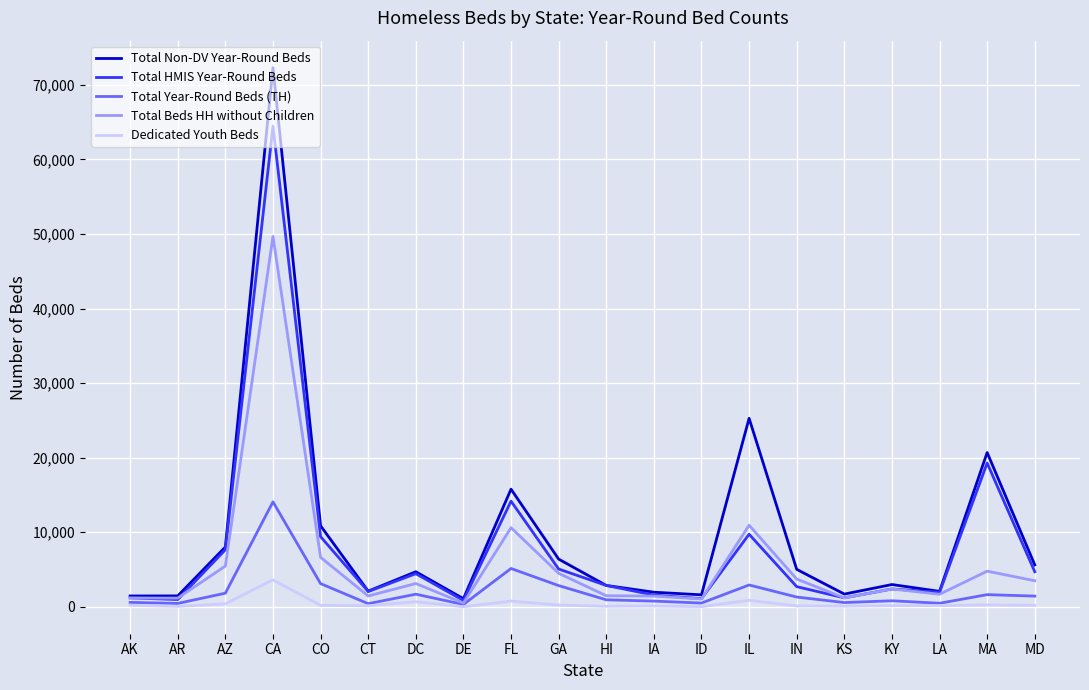

At which category is the sum across all series the highest?

CA